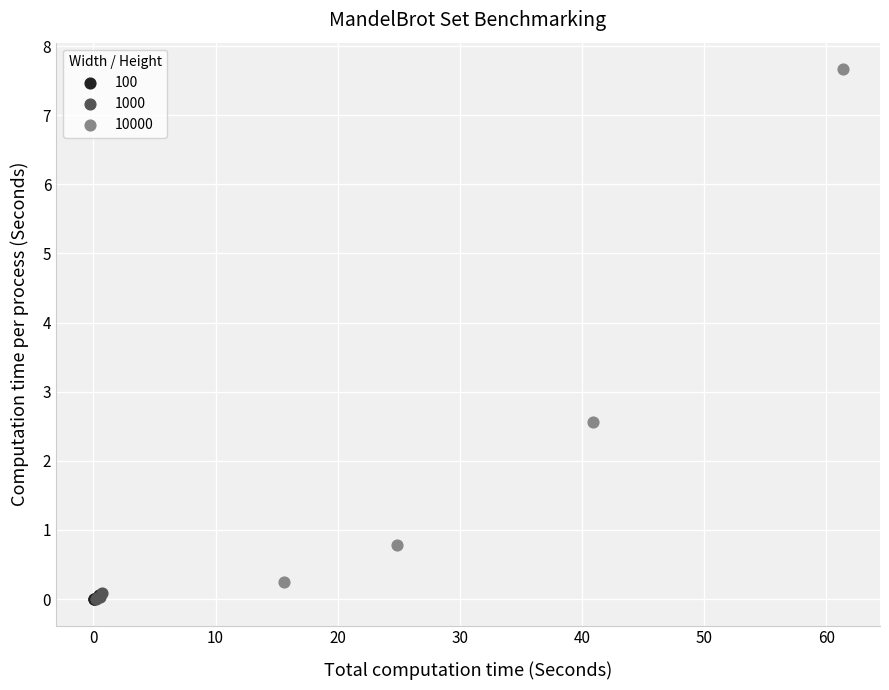

Which series reaches the maximum Y coordinate?

10000